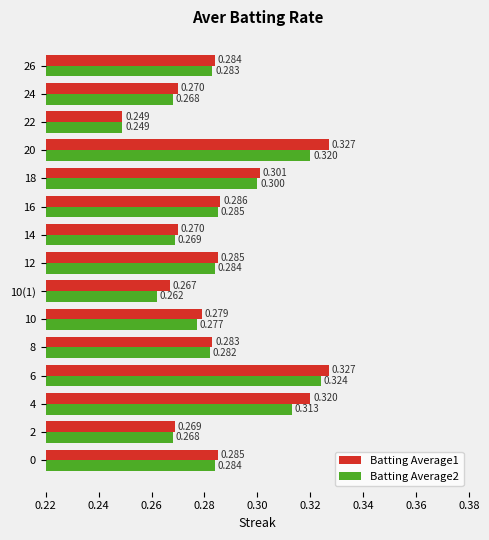

What are all the series names shown in the legend?

Batting Average1, Batting Average2